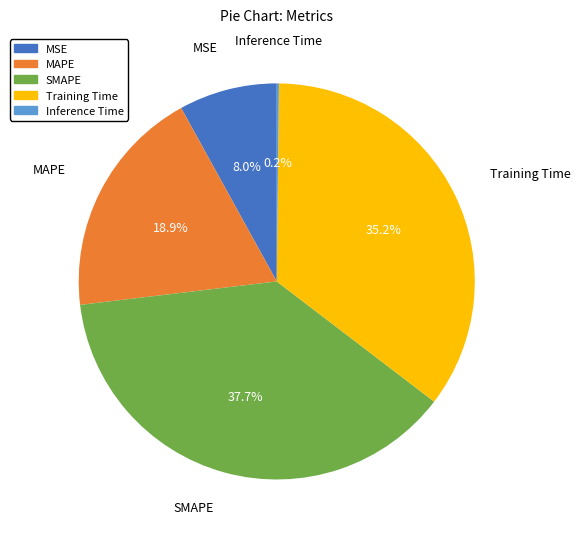

How much of the chart is everything except SMAPE?

62.3%